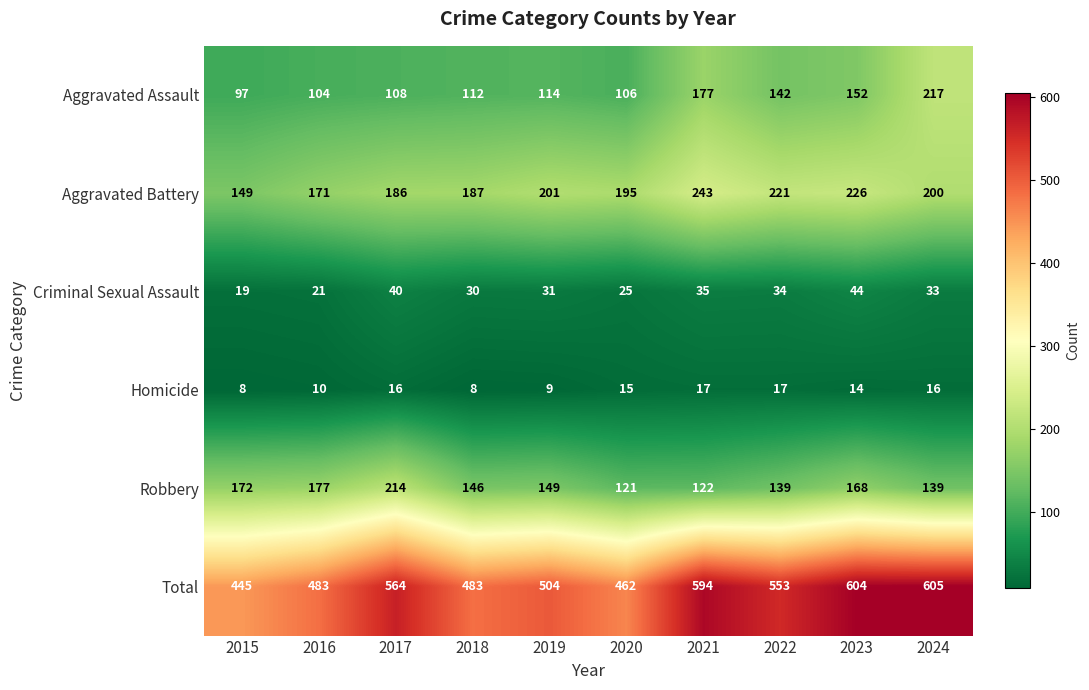

What is the sum of the Aggravated Battery values at 2015 and 2016?

320